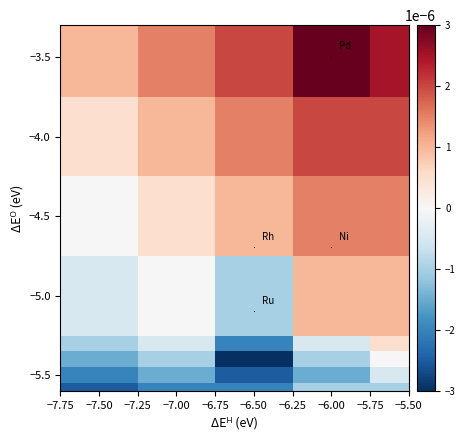

At which category does the chart reach its minimum across all series?

−6.50